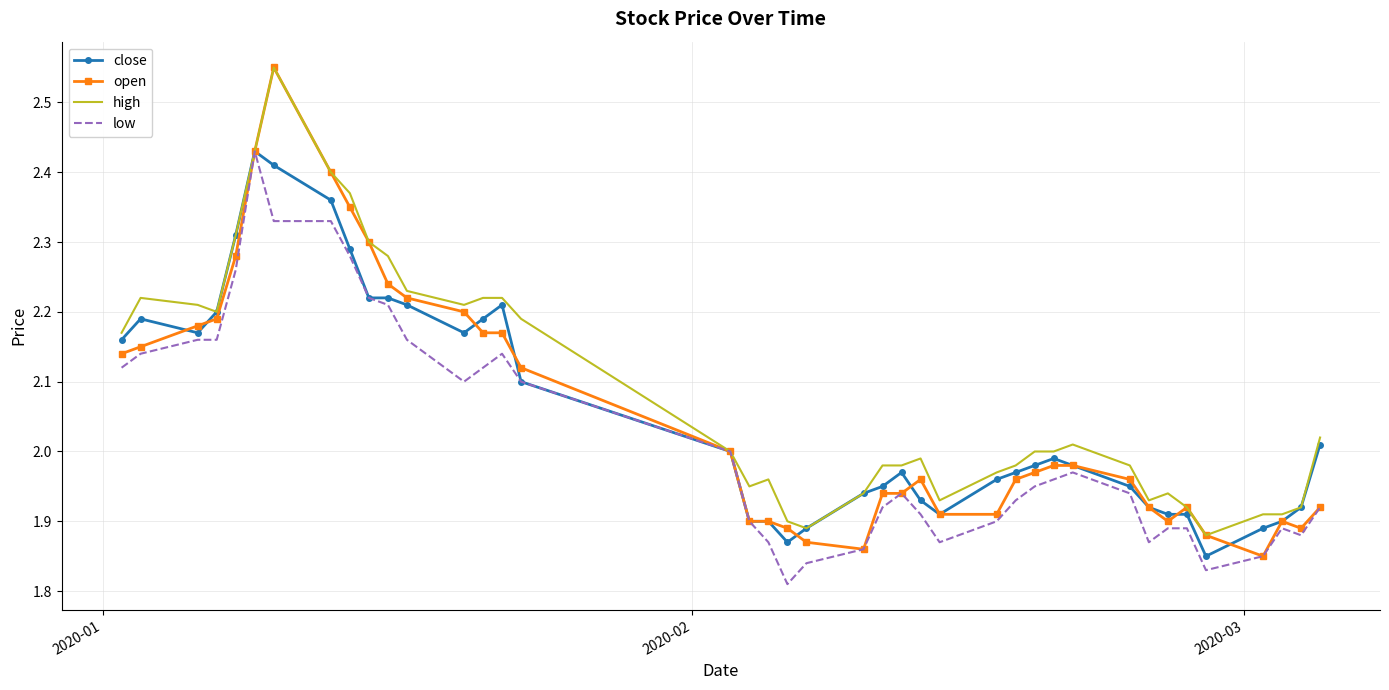

What is the value of the close point at the 30th from the left?

2.0